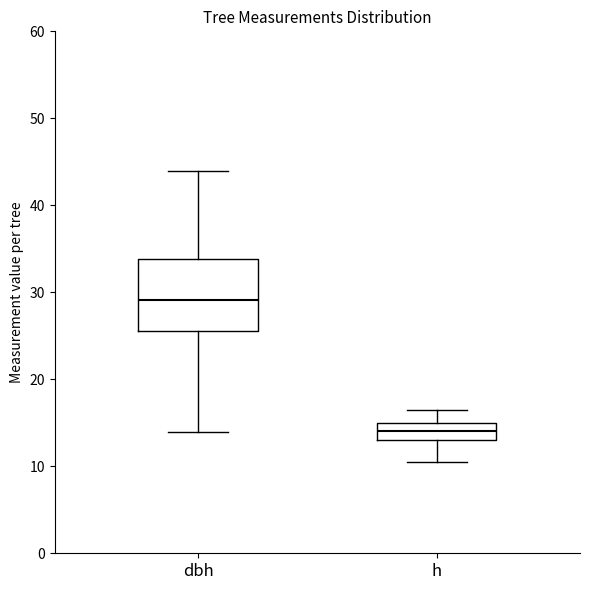

Where is the upper edge of the box for h on the y-axis? The values are not printed on the chart, so give them approximately, as read against the axis.

15